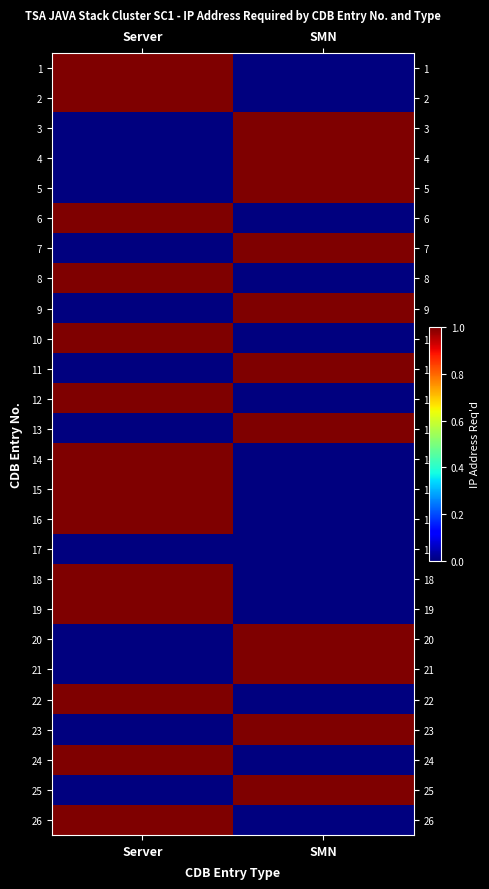

At which category is the sum across all series the highest?

Server